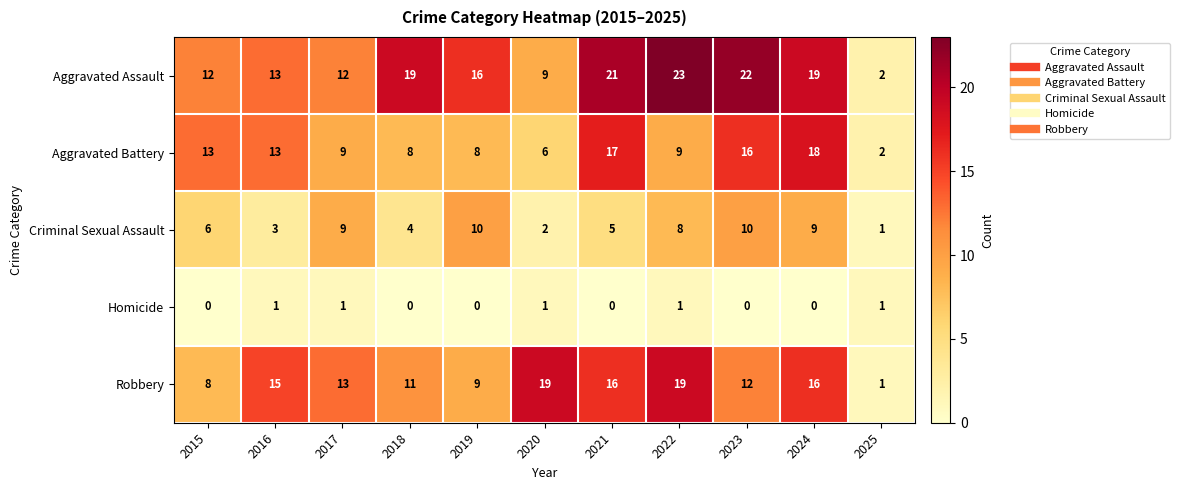

How many categories are shown in the chart?

11